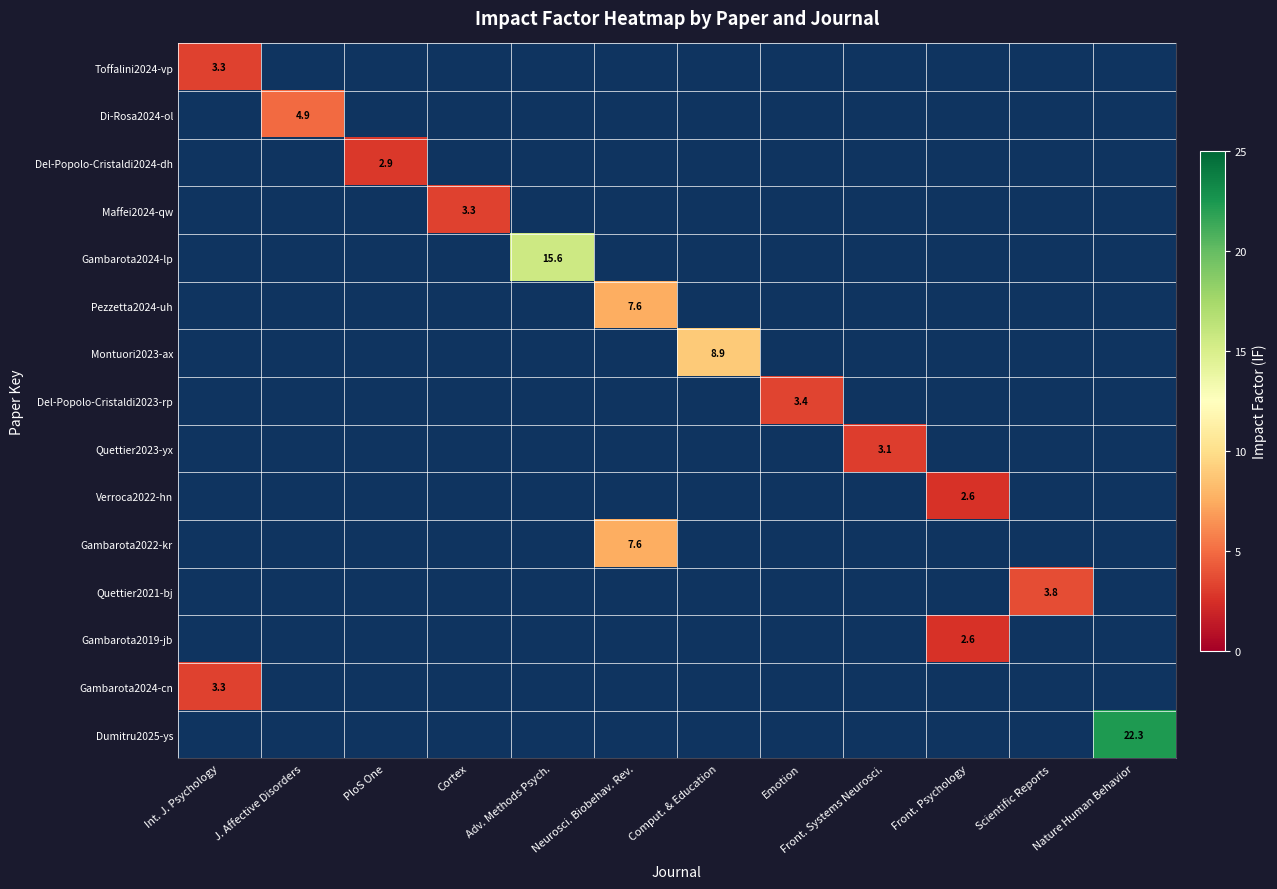

The Montuori2023-ax series shows 14.0 at Comput. & Education. True or false?

False